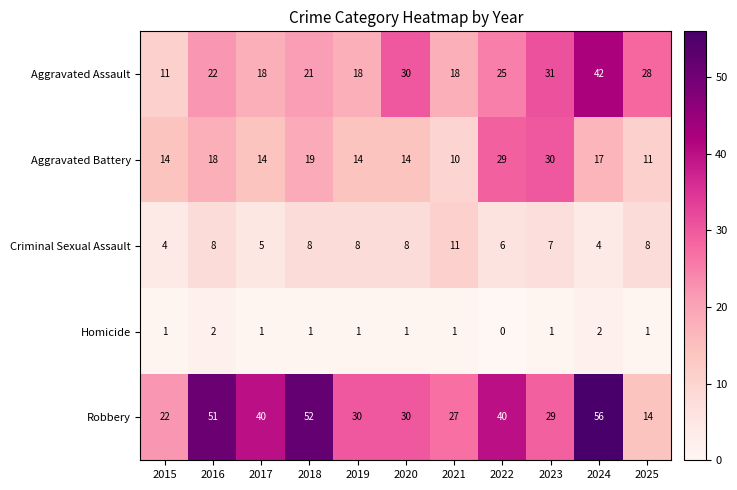

The value of Aggravated Assault at 2021 is 24. True or false?

False